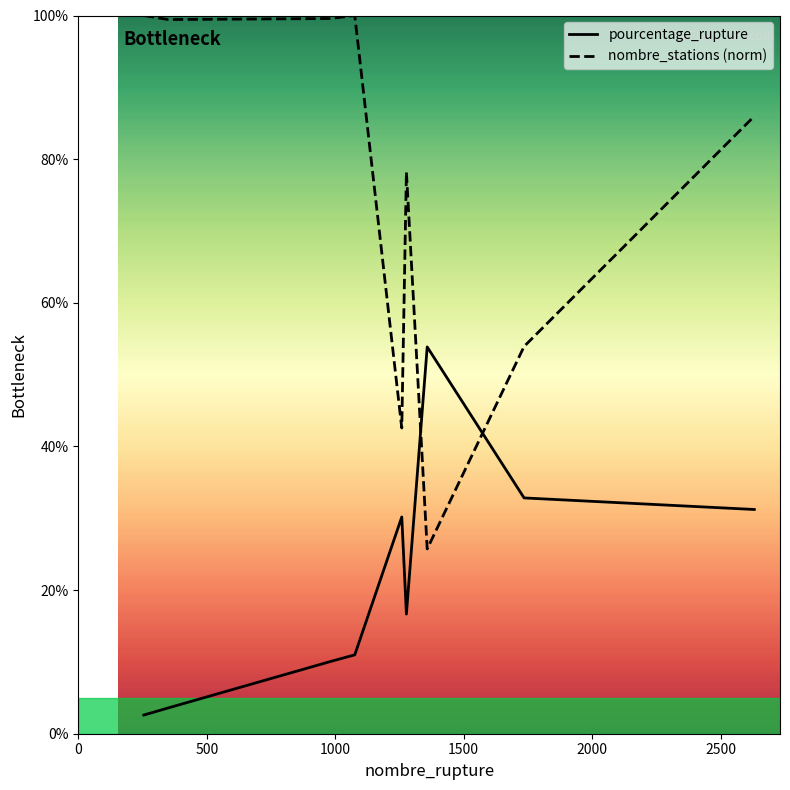

Which series has the largest total across all categories?

nombre_stations (norm)